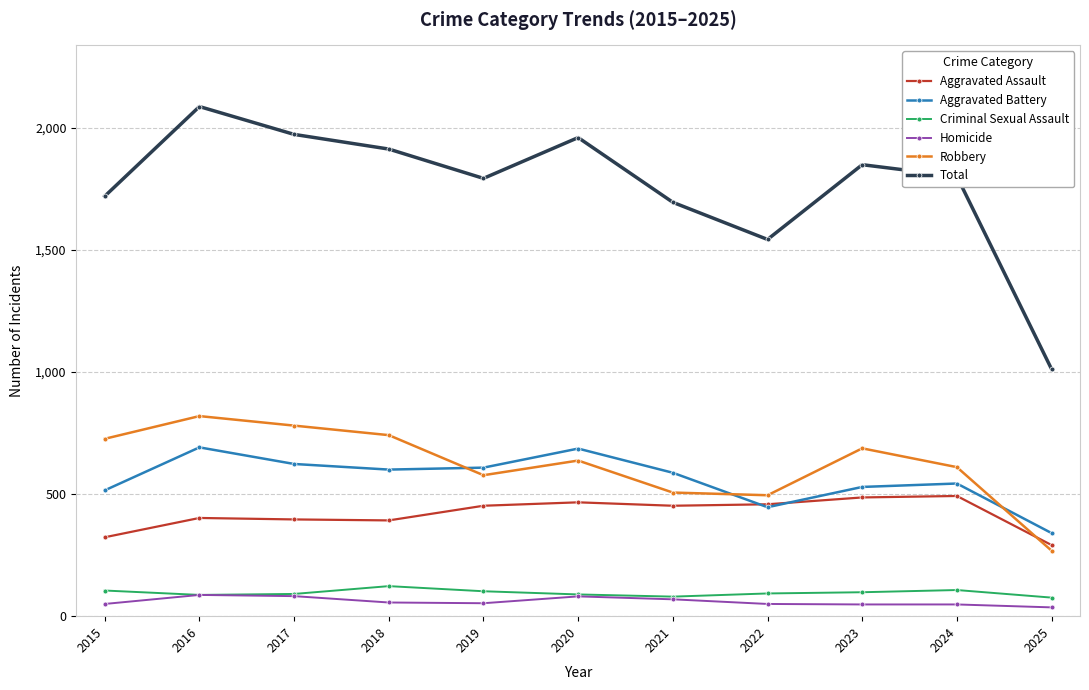

True or false: Total has a value of 2658 at 2024.

False